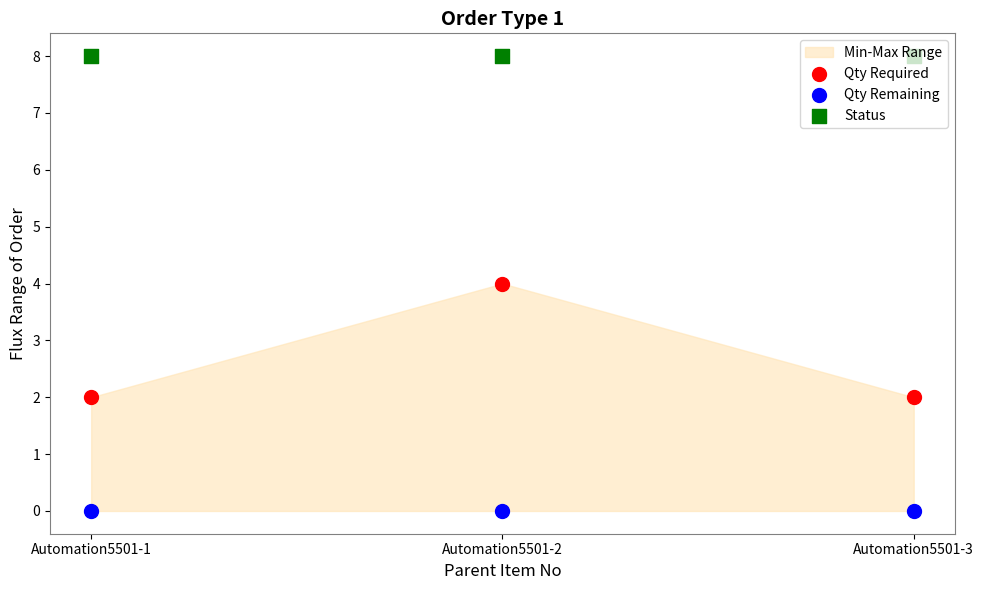

Which series contains the lowest Y value?

Qty Remaining